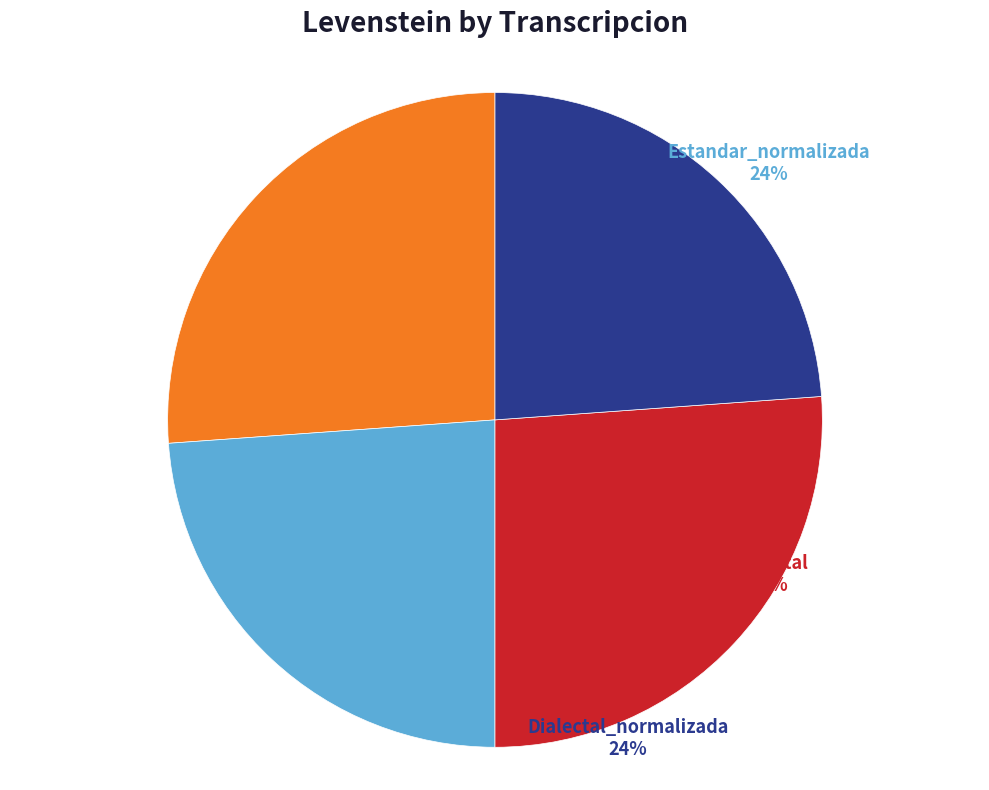

Does any single category account for the majority?

No